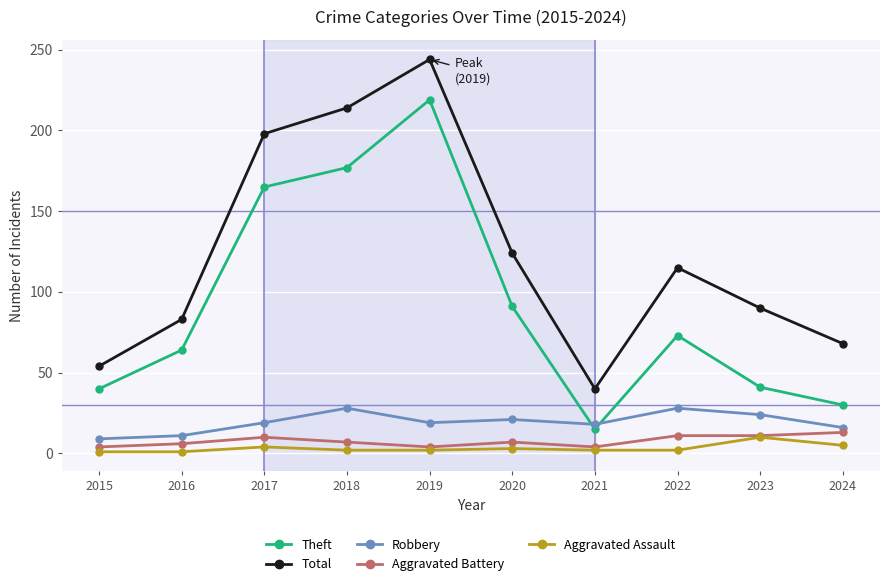

At which label is Total closest to 142?

2020